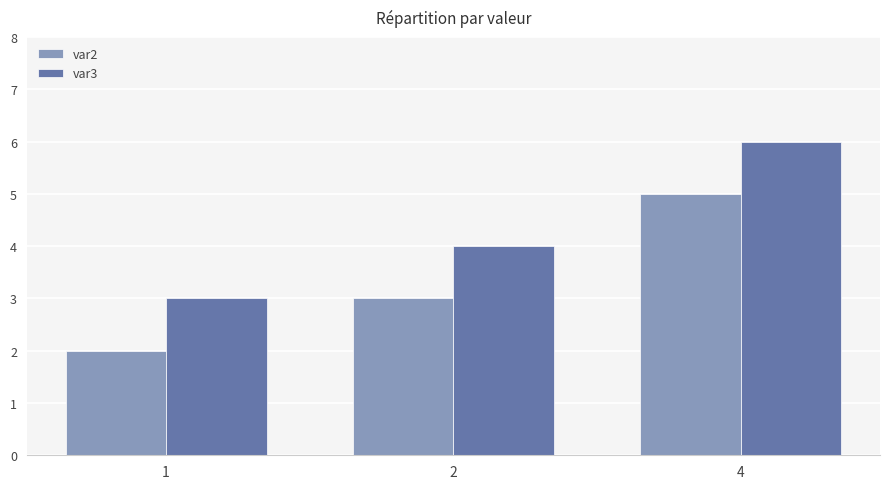

Are the bars horizontal?

No